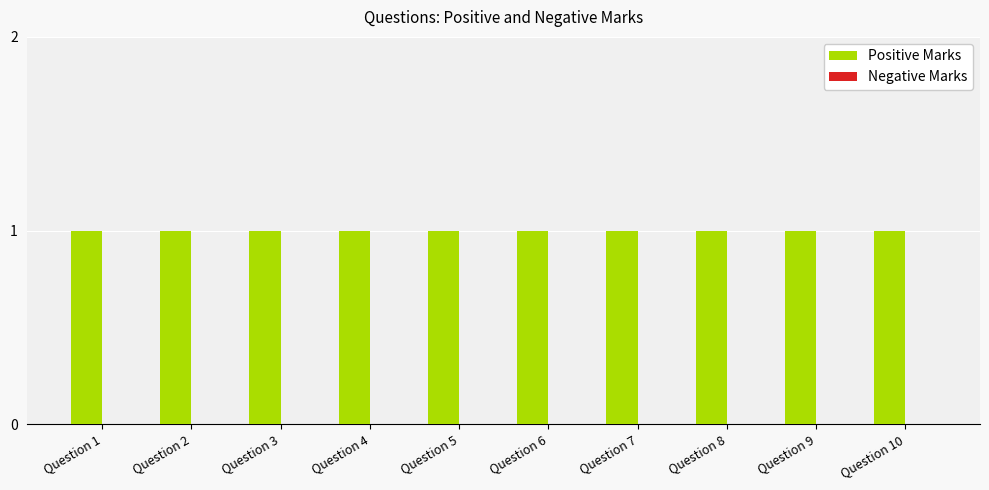

The value of Positive Marks at Question 2 is 2. True or false?

False